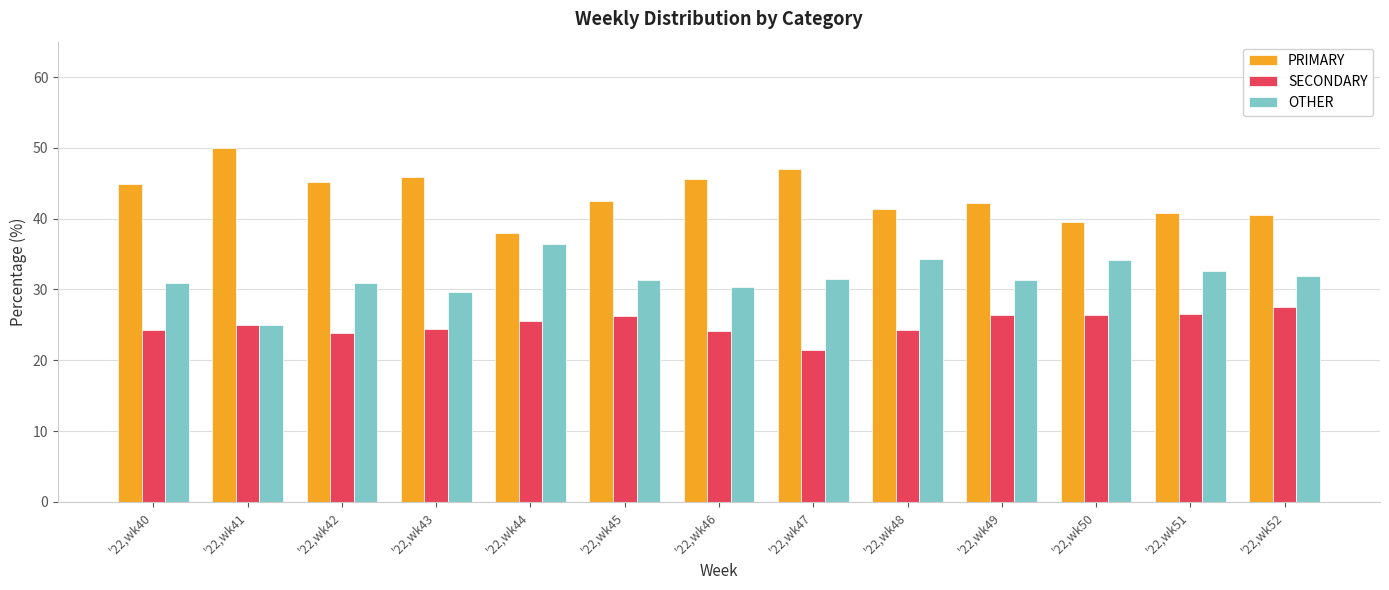

What is the spread (max minus min) of values at '22,wk51?

14.3